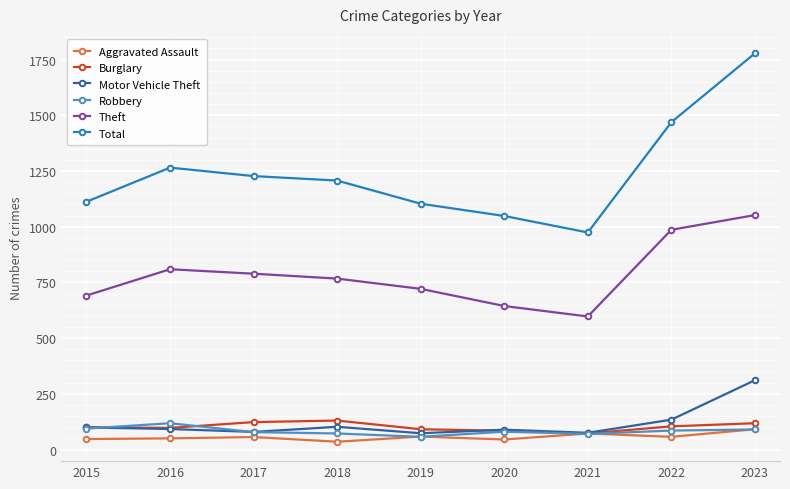

What is the difference between the highest and lowest values at 2016?

1215